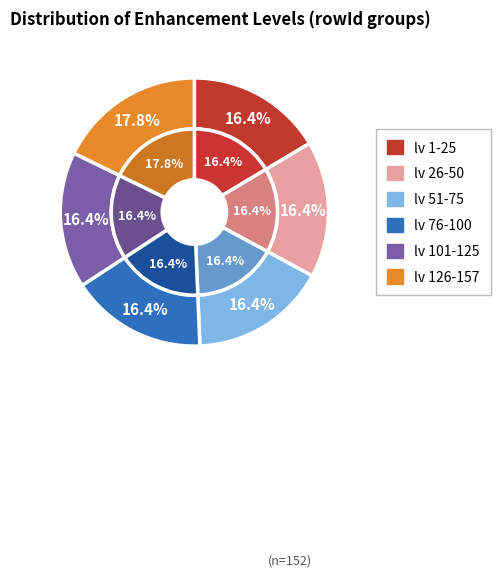

Count the number of slices in the pie.

6